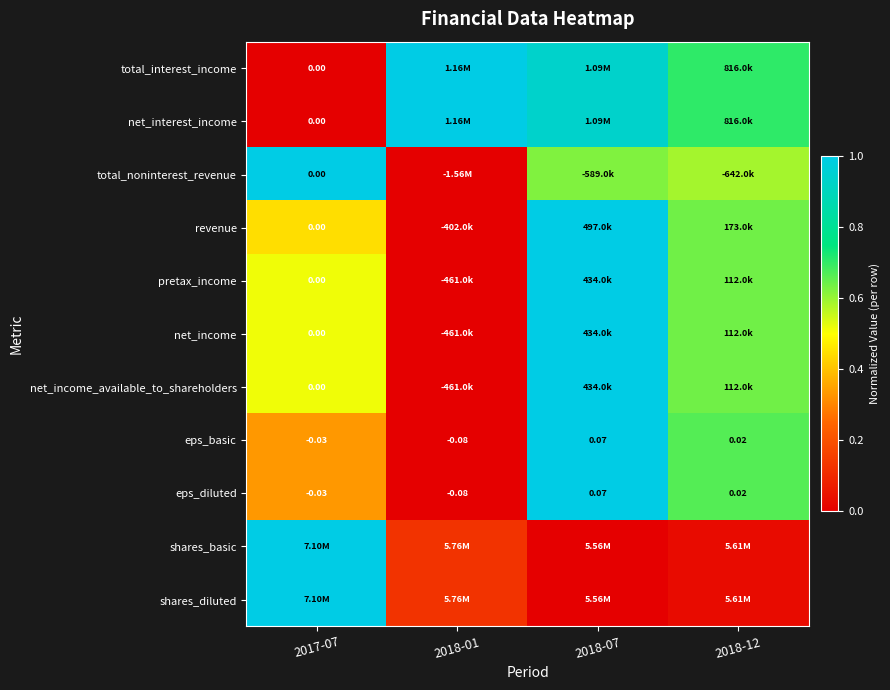

Rank the categories by revenue value from highest to lowest.

2018-07, 2018-12, 2017-07, 2018-01